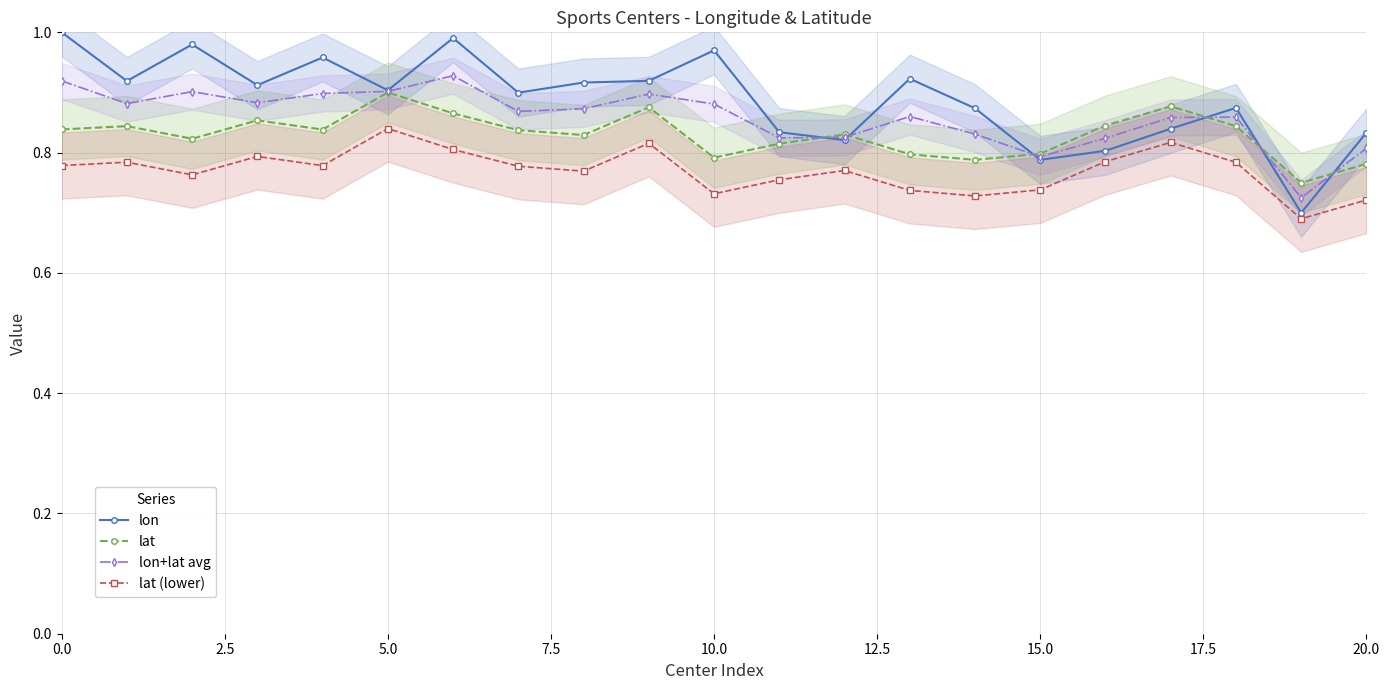

How many distinct data groups are displayed?

4